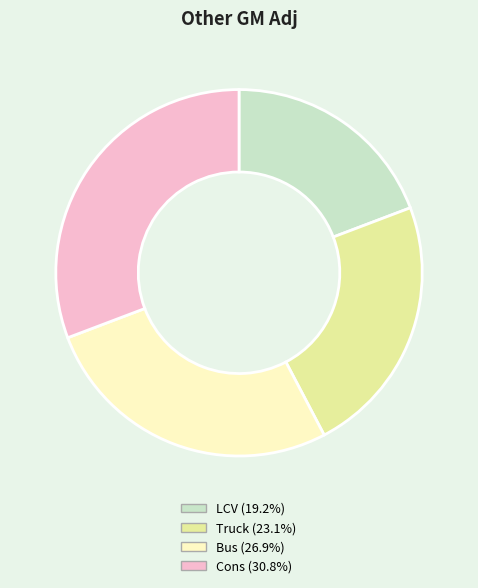

True or false: Cons accounts for 43% of the total.

False